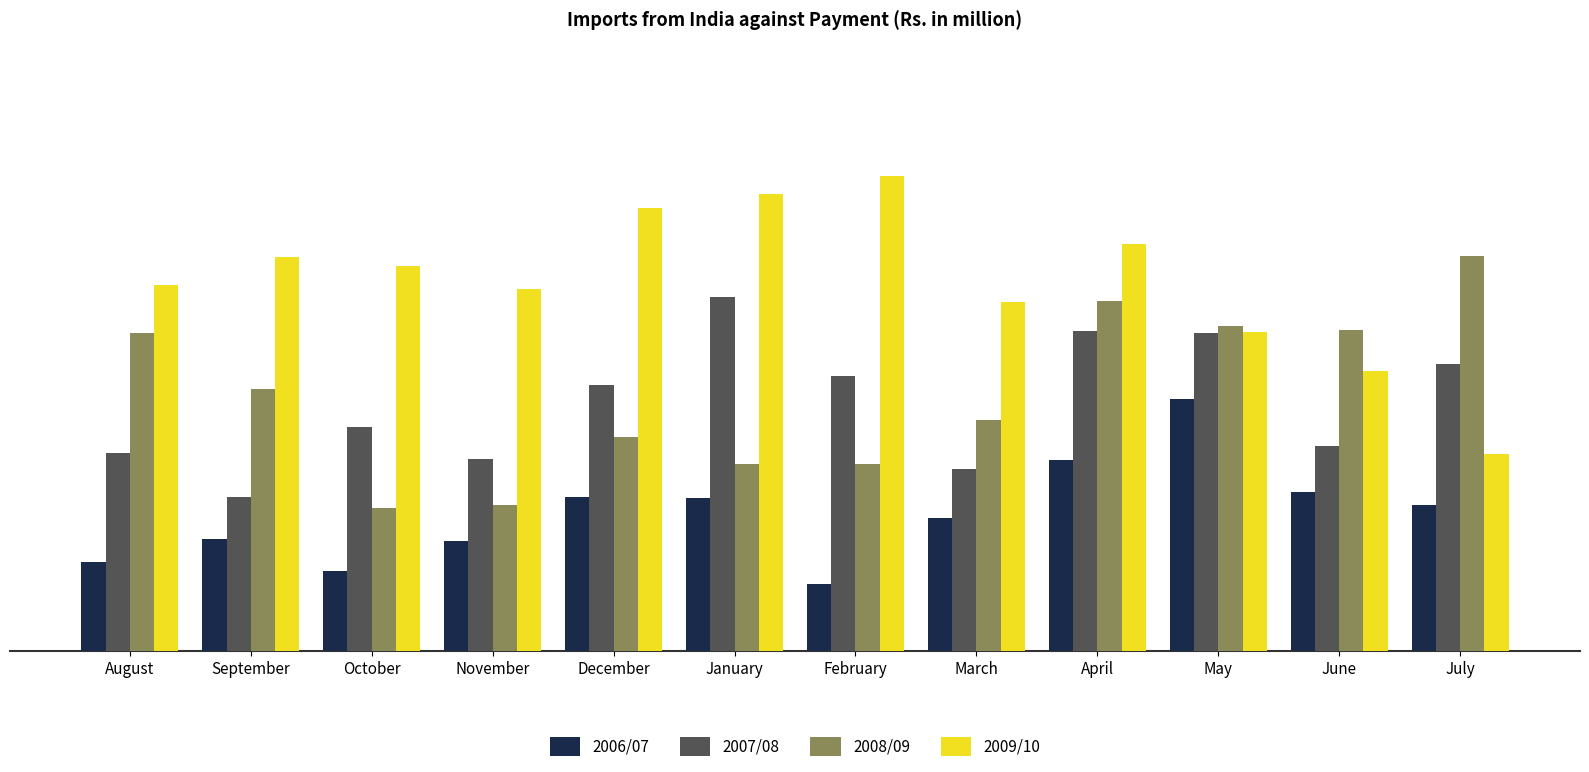

What is the average value of the 2008/09 series?

2760.6